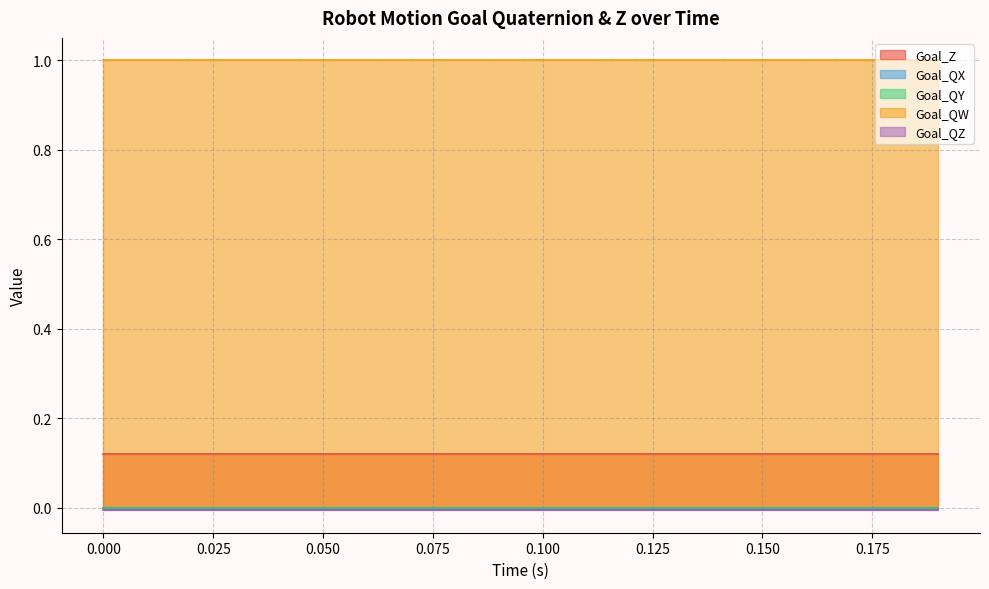

List the labels in order of Goal_QW value, smallest first.

0, 1, 2, 3, 4, 5, 6, 7, 8, 9, 10, 11, 12, 13, 14, 15, 16, 17, 18, 19